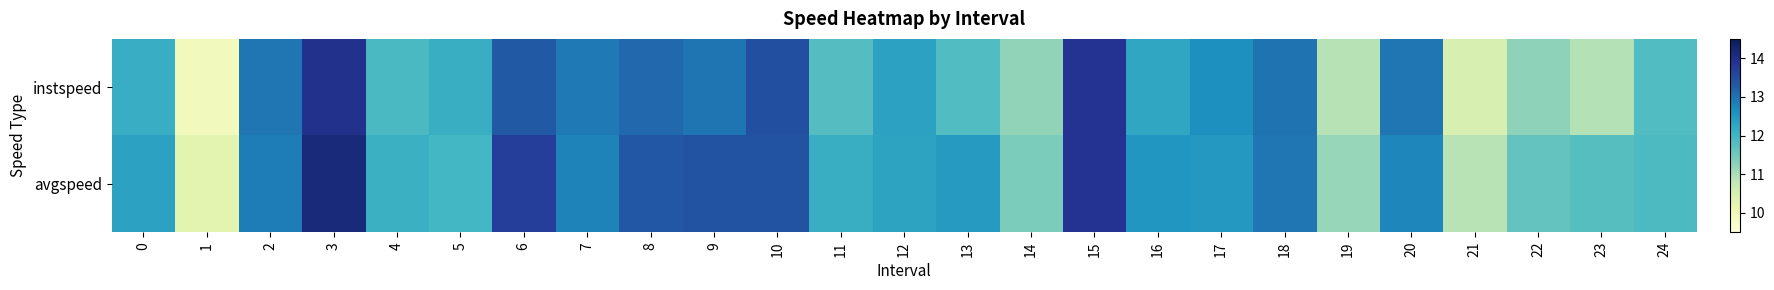

At how many categories does at least one series exceed 11?

23